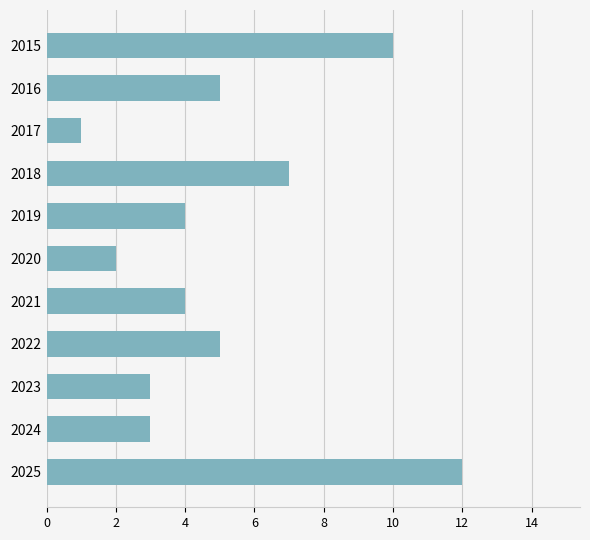

Which has a higher value, 2023 or 2017?

2023